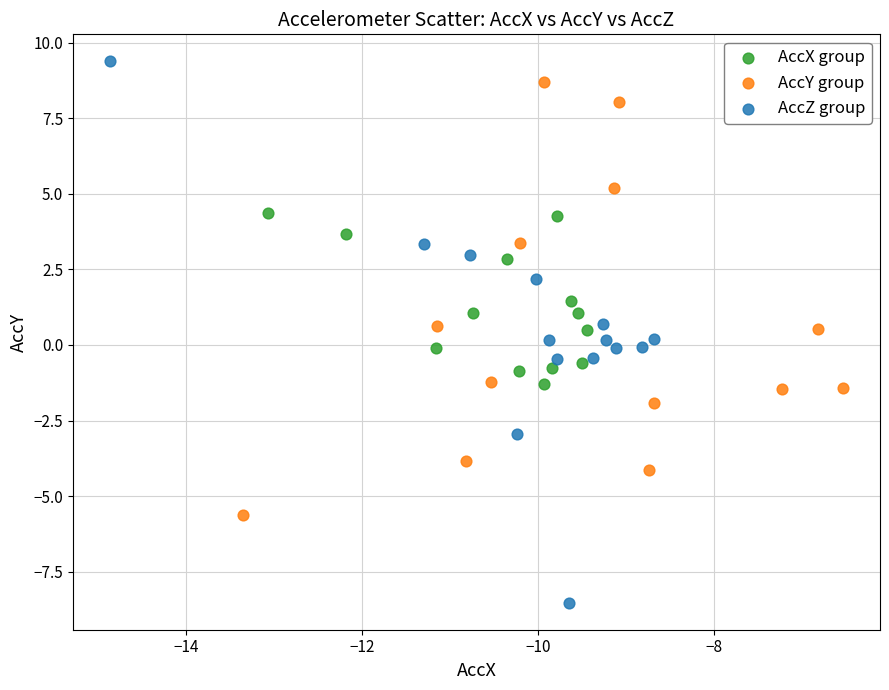

Which series has the widest spread of Y values?

AccZ group